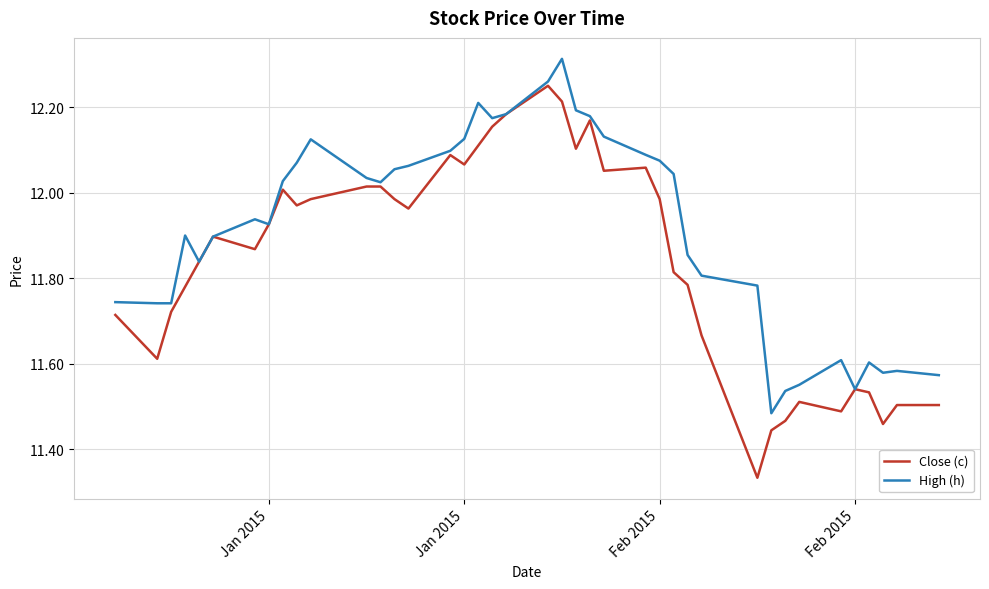

Which series has the widest spread of values?

Close (c)